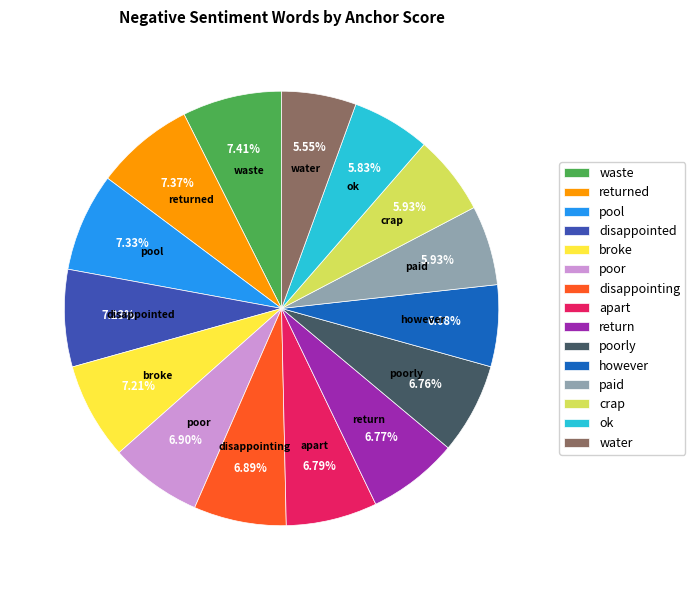

Does broke represent more than half of the total?

No